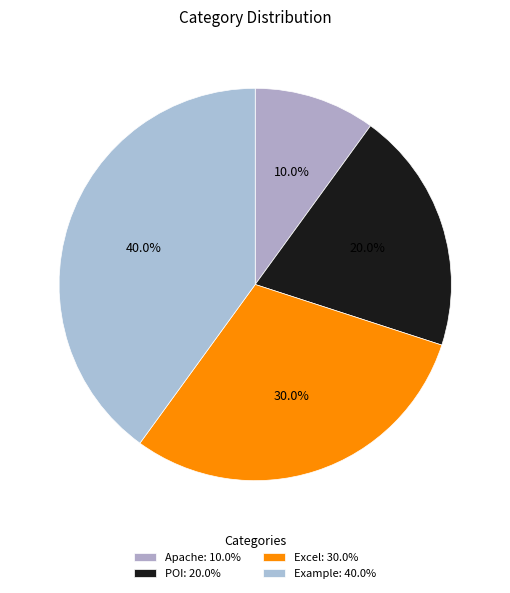

True or false: Apache accounts for 22% of the total.

False